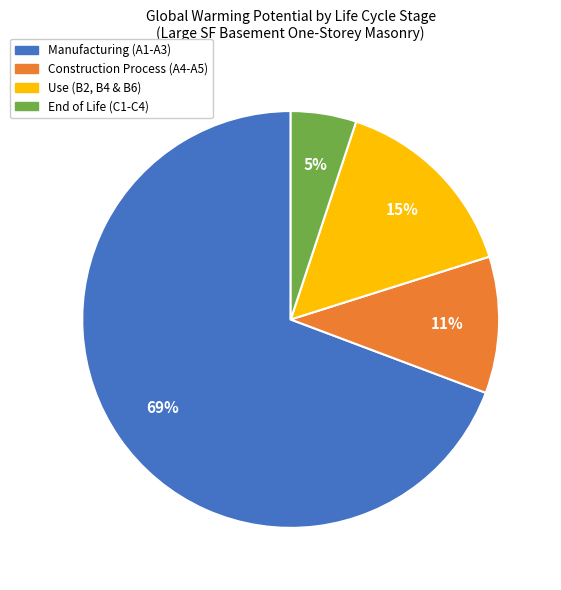

What is the ratio of the value at Construction Process (A4-A5) to the value at Use (B2, B4 & B6)?

0.7